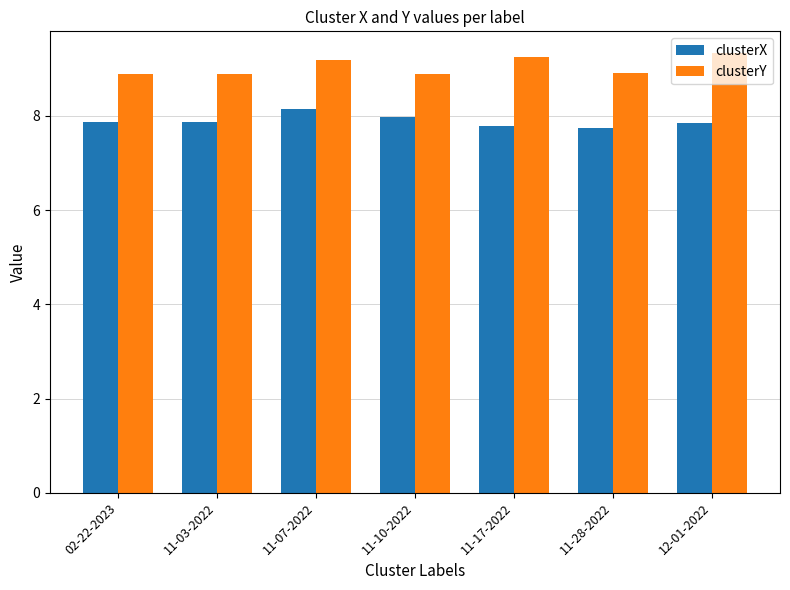

Count the number of categories in the chart.

7